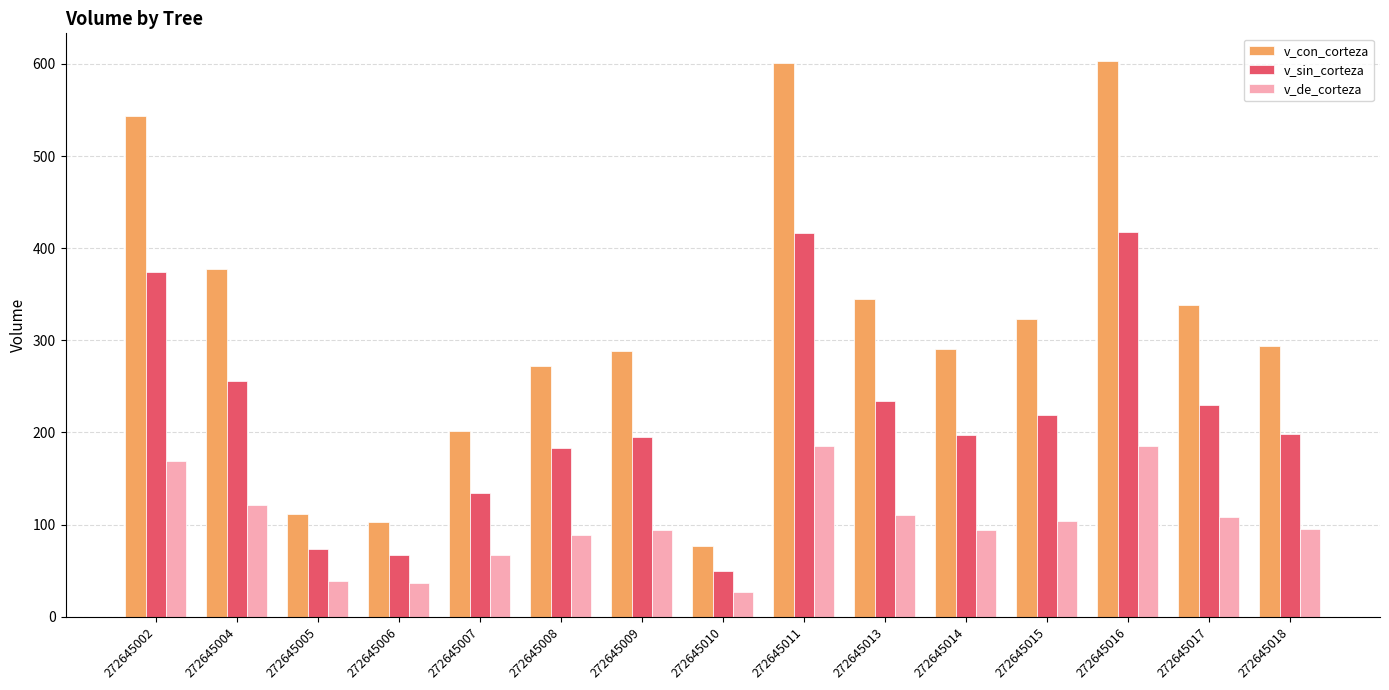

Which category has the lowest value in the v_con_corteza series?

272645010